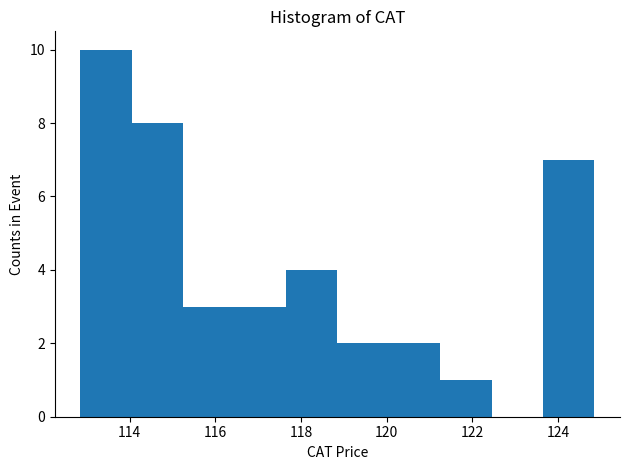

Reading left to right, transcribe this chart: for each bar, give the range it covers on the x-axis and its height. Neither the bar edges nor the heights are printed on the chart, so give them approximately, as read against the axes.

112.85 to 114.05: 10
114.05 to 115.25: 8
115.25 to 116.45: 3
116.45 to 117.65: 3
117.65 to 118.85: 4
118.85 to 120.05: 2
120.05 to 121.25: 2
121.25 to 122.45: 1
122.45 to 123.65: 0
123.65 to 124.85: 7